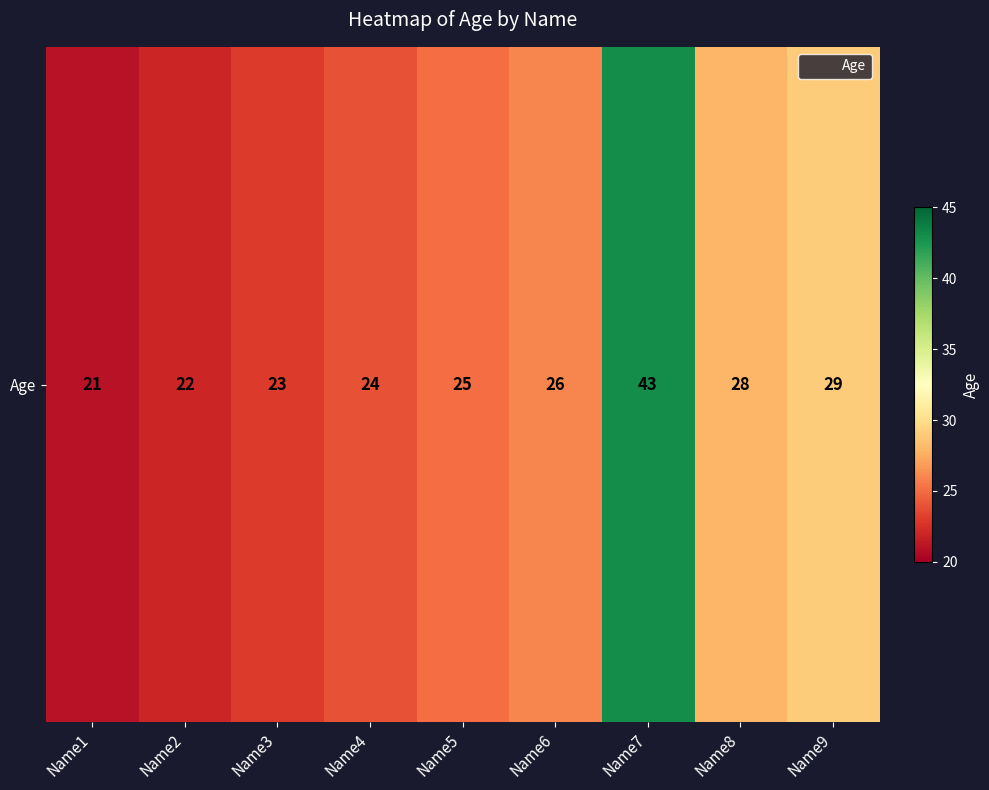

Between Name5 and Name6, which is larger?

Name6